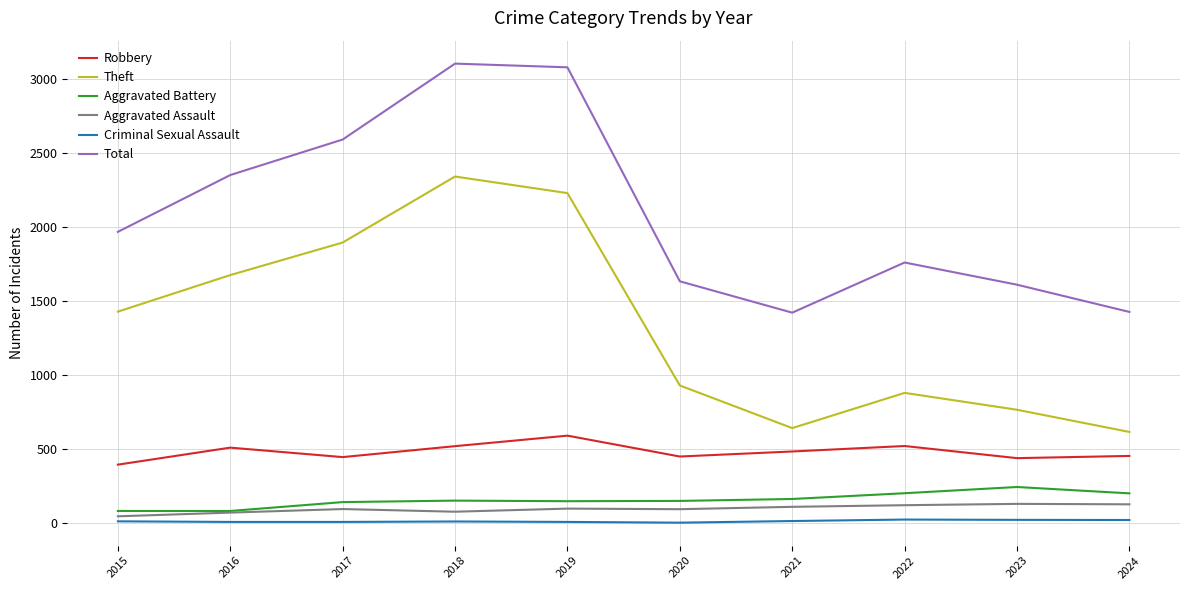

Which series has the largest total across all categories?

Total